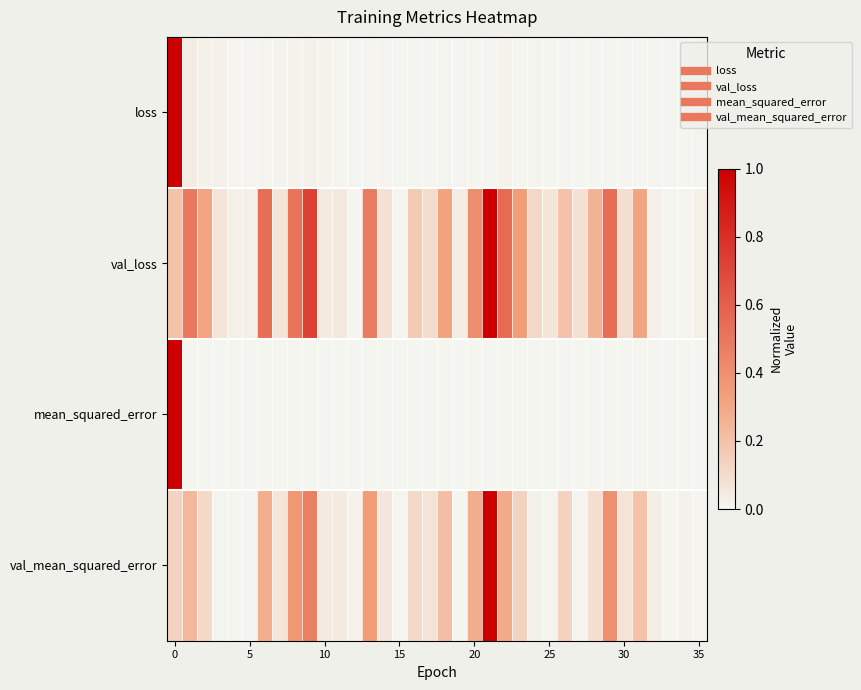

Reading left to right, transcribe all the data shown in this chart.

loss: 1.0	0.0	0.0	0.0	0.0	0.0	0.0	0.0	0.0	0.0	0.0	0.0	0.0	0.0	0.0	0.0	0.0	0.0	0.0	0.0	0.0	0.0	0.0	0.0	0.0	0.0	0.0	0.0	0.0	0.0	0.0	0.0	0.0	0.0	0.0	0.0
val_loss: 0.2	0.5	0.3	0.1	0.0	0.0	0.5	0.1	0.5	0.7	0.0	0.1	0.0	0.5	0.1	0.0	0.2	0.1	0.3	0.0	0.4	1.0	0.6	0.3	0.1	0.1	0.2	0.1	0.3	0.5	0.1	0.3	0.0	0.0	0.0	0.0
mean_squared_error: 1.0	0.0	0.0	0.0	0.0	0.0	0.0	0.0	0.0	0.0	0.0	0.0	0.0	0.0	0.0	0.0	0.0	0.0	0.0	0.0	0.0	0.0	0.0	0.0	0.0	0.0	0.0	0.0	0.0	0.0	0.0	0.0	0.0	0.0	0.0	0.0
val_mean_squared_error: 0.1	0.2	0.1	0.0	0.0	0.0	0.3	0.1	0.4	0.5	0.0	0.0	0.0	0.3	0.1	0.0	0.1	0.1	0.2	0.0	0.3	1.0	0.3	0.1	0.0	0.0	0.1	0.0	0.1	0.4	0.1	0.2	0.0	0.0	0.0	0.0